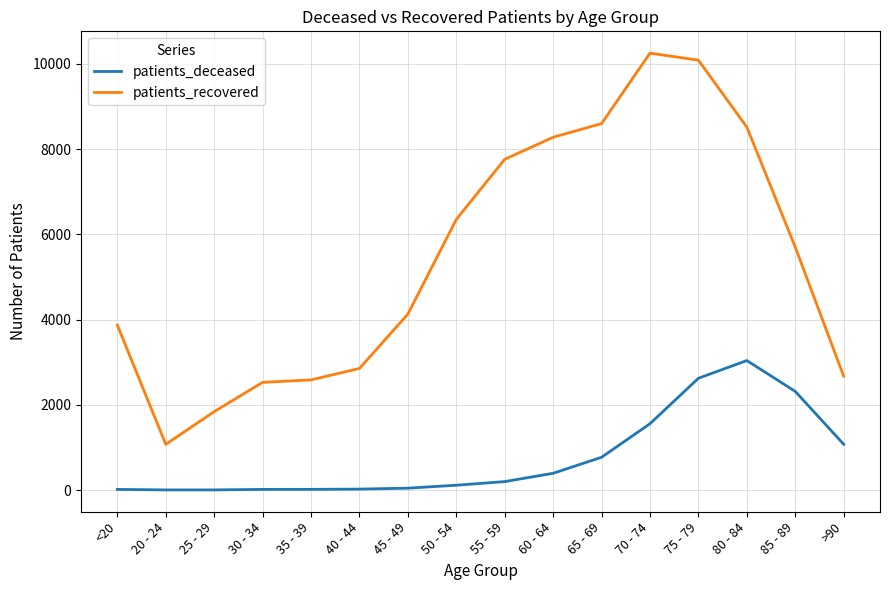

What is the spread (max minus min) of values at 65 - 69?

7828